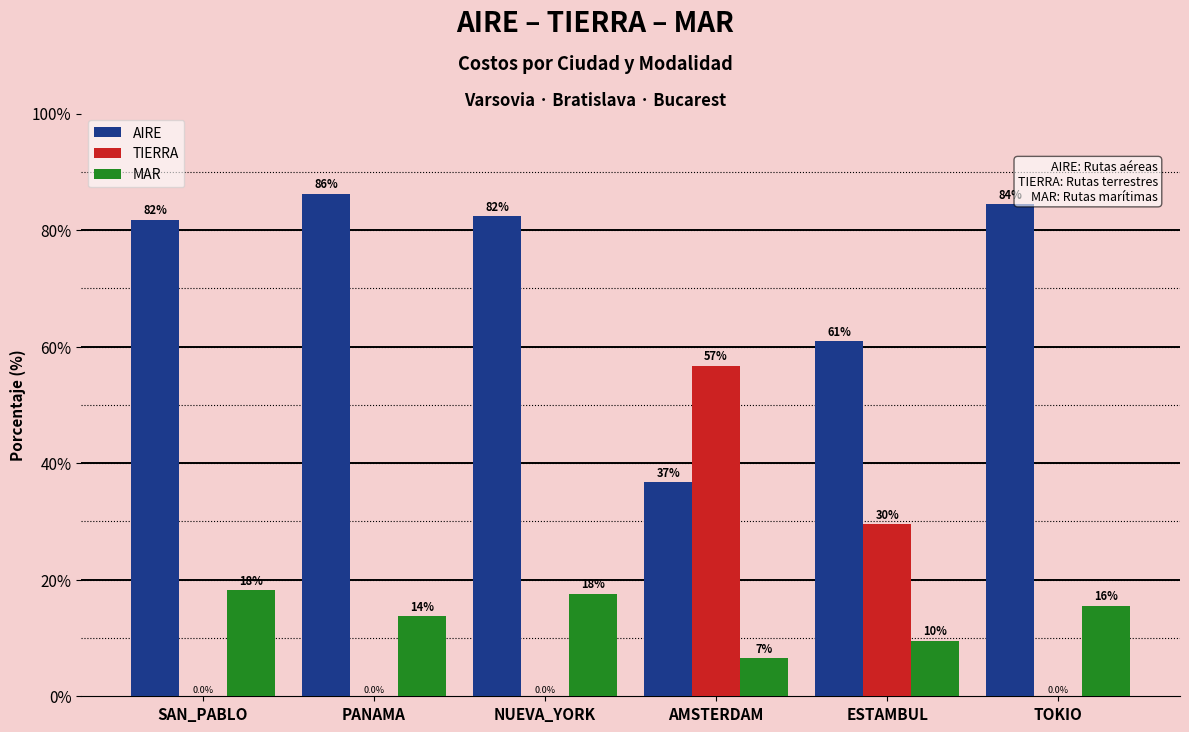

Are the bars grouped side by side (vs. stacked)?

Yes